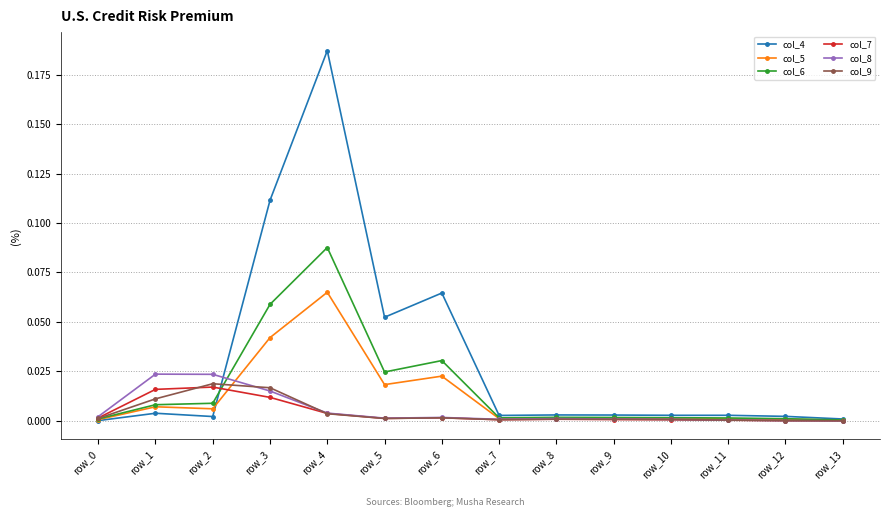

True or false: col_7 has more than 1 interior local peaks.

True